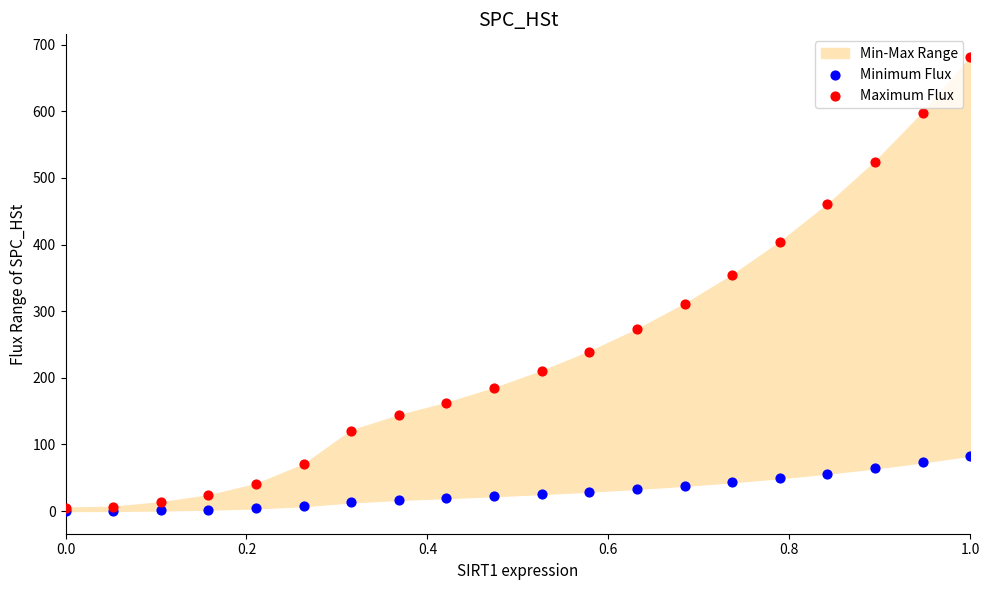

In the Maximum Flux series, what Y value is closest to 343?

354.3